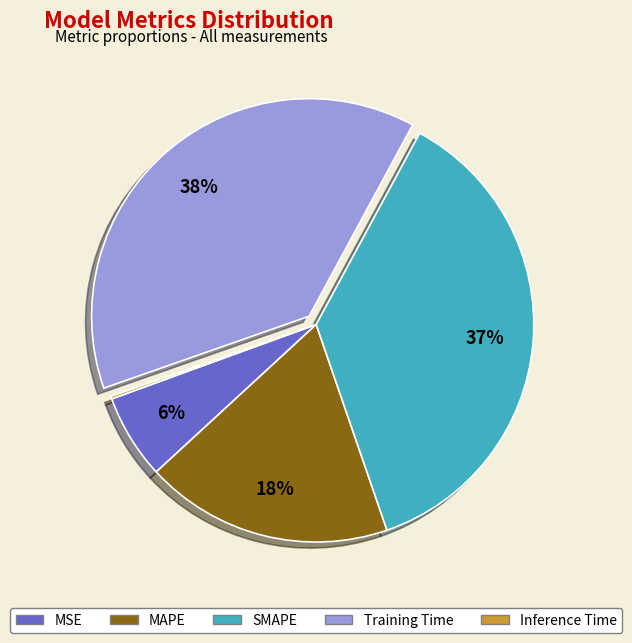

Is it true that MSE is 6% of the pie?

True